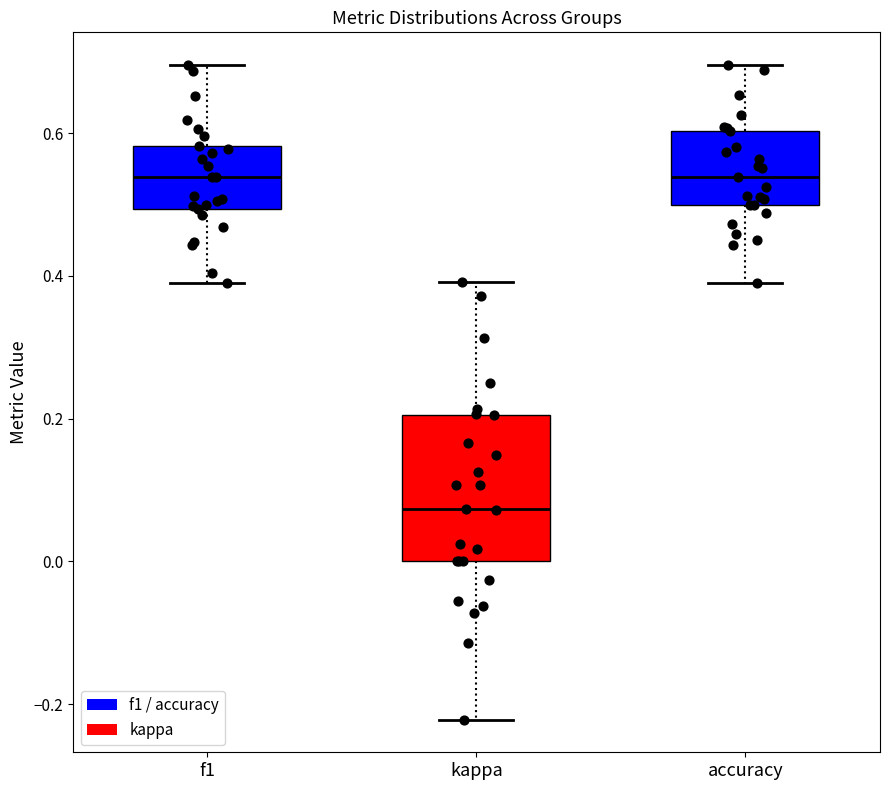

Reading left to right, read every box against the y-axis: the position of its median line, the range the box covers, and the ends of its whiskers. The values are not printed on the chart, so give them approximately, as read against the axis.

f1: median 0.54, box 0.50 to 0.58, whiskers 0.38 to 0.70
kappa: median 0.08, box 0.00 to 0.20, whiskers -0.22 to 0.40
accuracy: median 0.54, box 0.50 to 0.60, whiskers 0.40 to 0.70